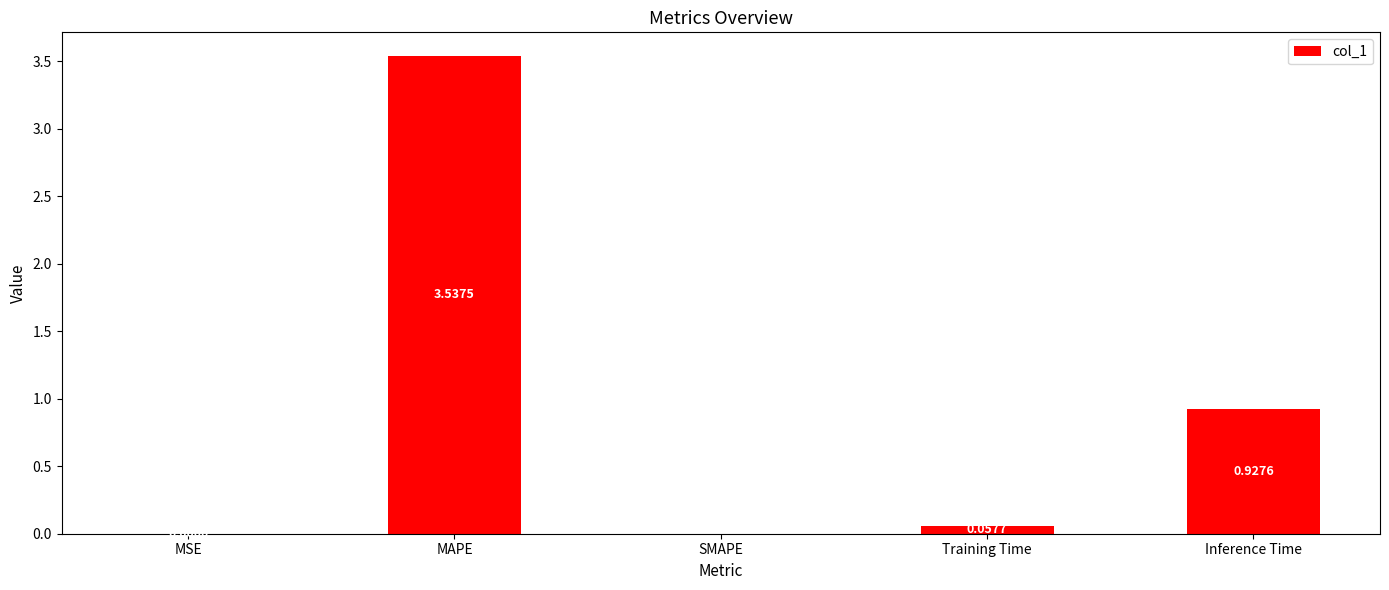

At which label is the value closest to 1?

Inference Time